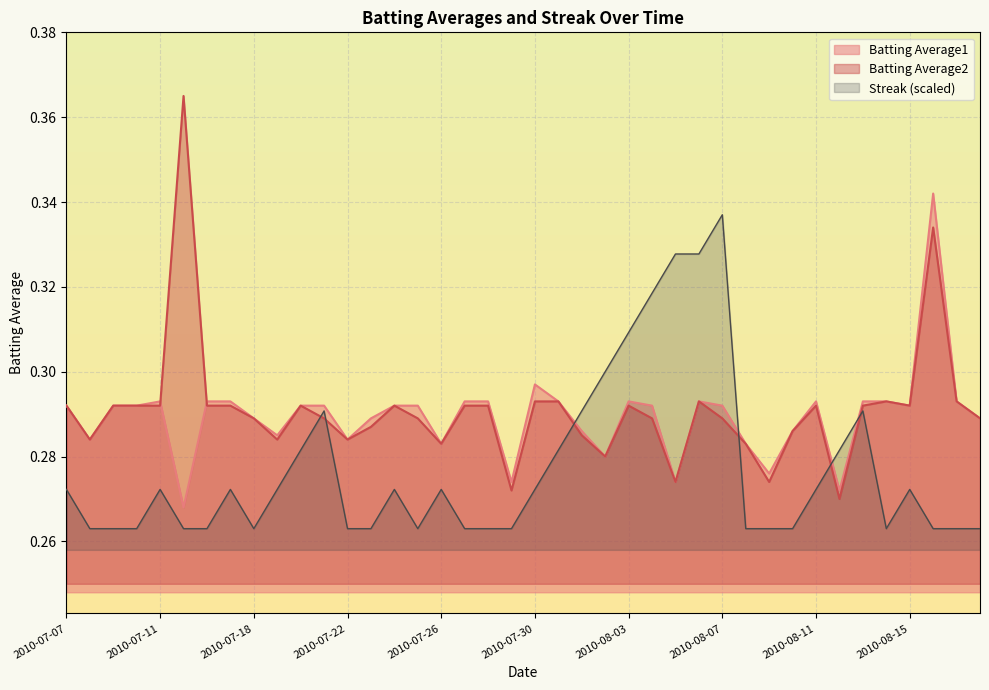

Is the value of Batting Average1 at 2010-08-13 greater than the value of Batting Average2 at 2010-08-04?

Yes